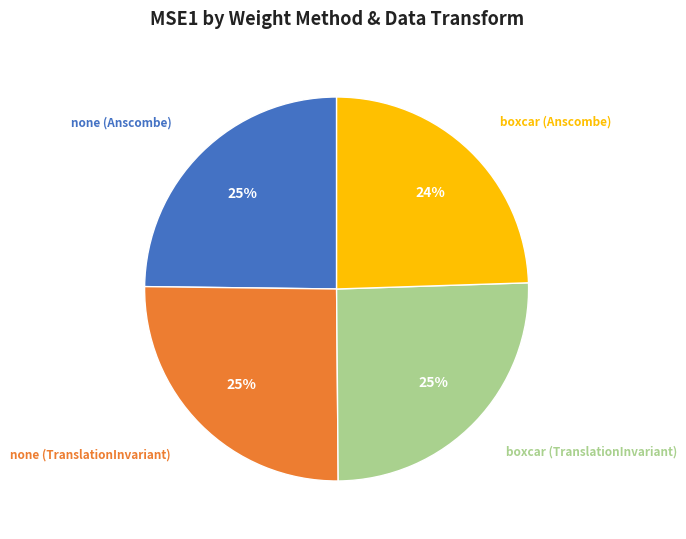

Is it true that none (Anscombe) is 36% of the pie?

False